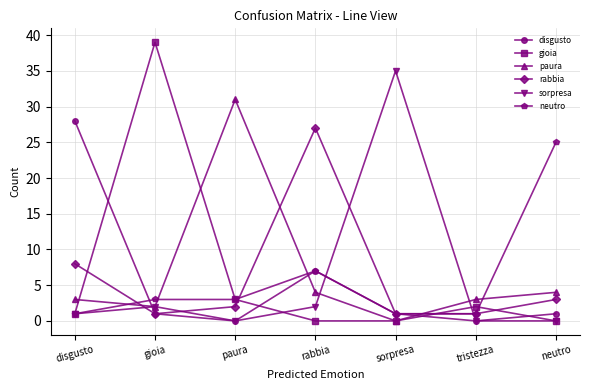

Which series has the widest spread of values?

gioia